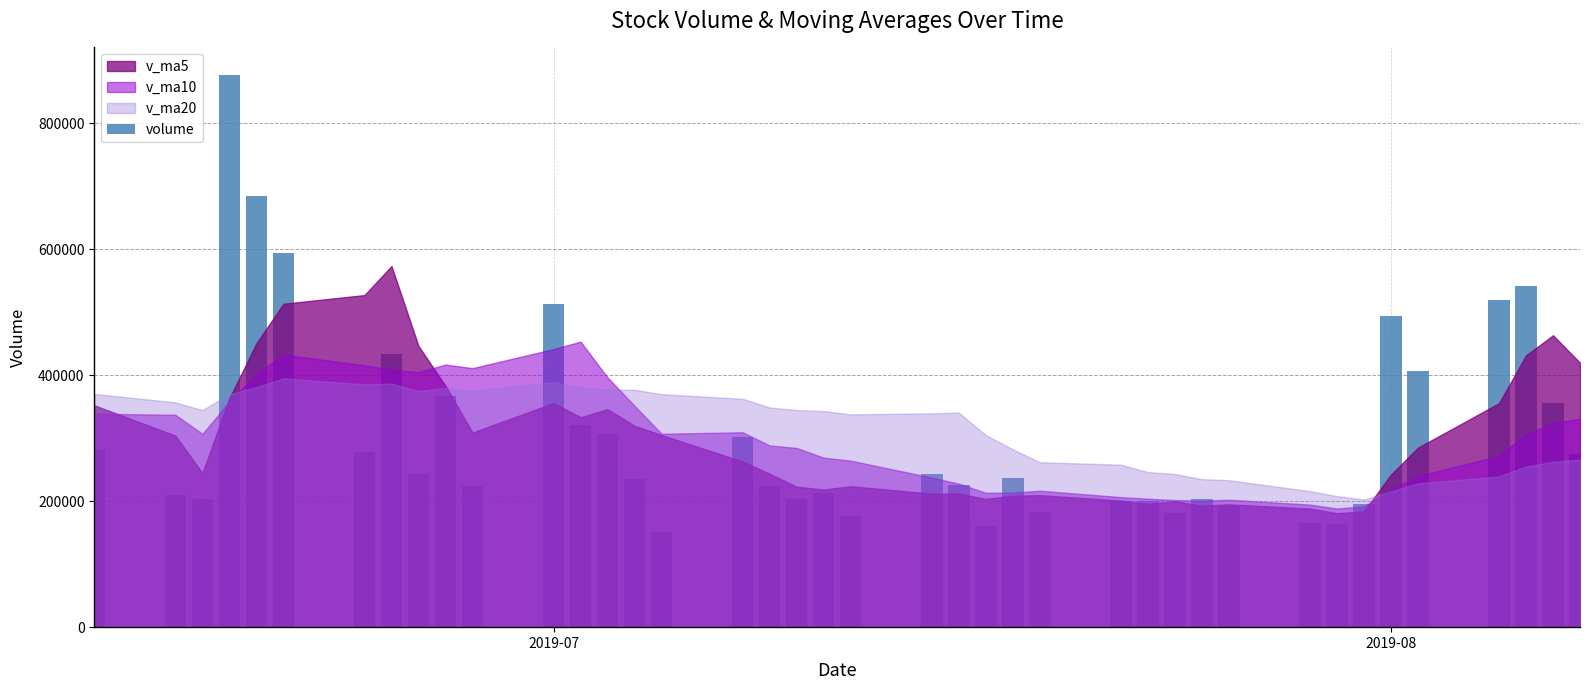

What is the difference between the second highest and second lowest values?

523489.2